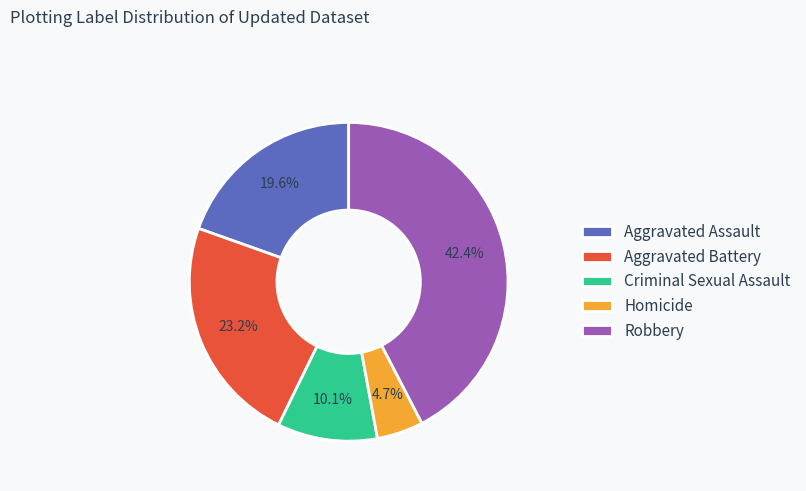

To the nearest percent, what is the difference between the Criminal Sexual Assault and Homicide slice percentages?

5%